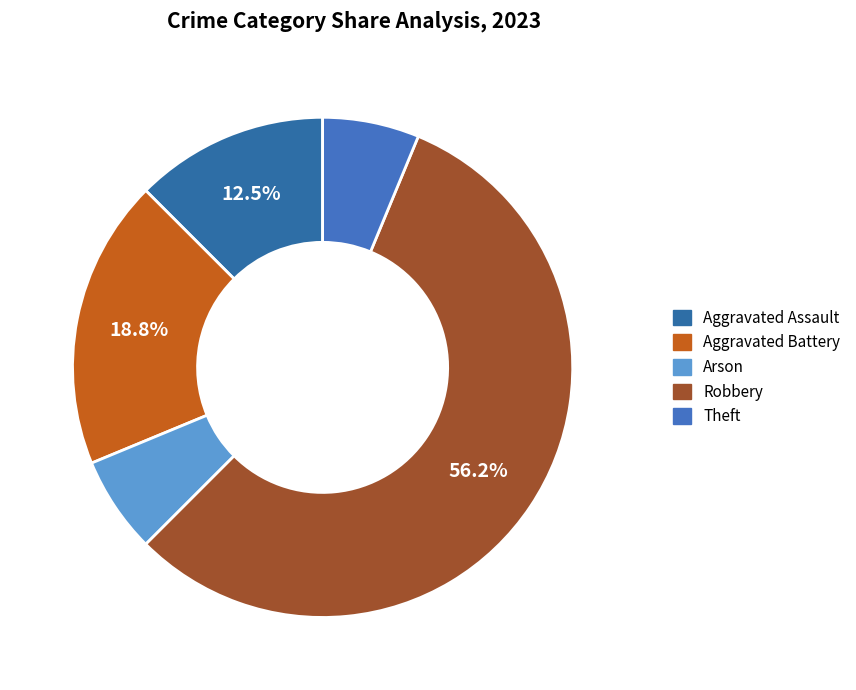

Rank the categories by value from lowest to highest.

Arson, Theft, Aggravated Assault, Aggravated Battery, Robbery